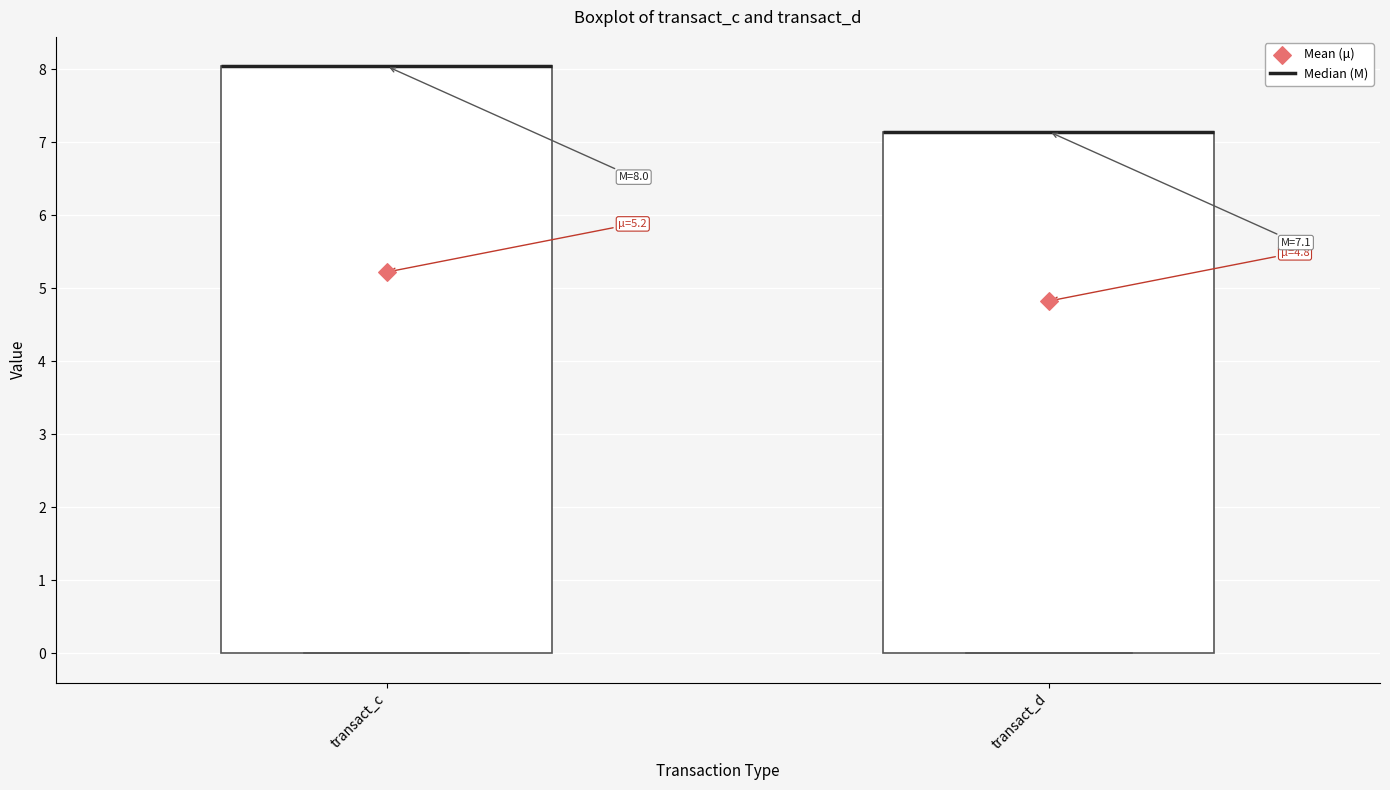

Which box is the tallest, from its lower edge to its upper edge?

transact_c